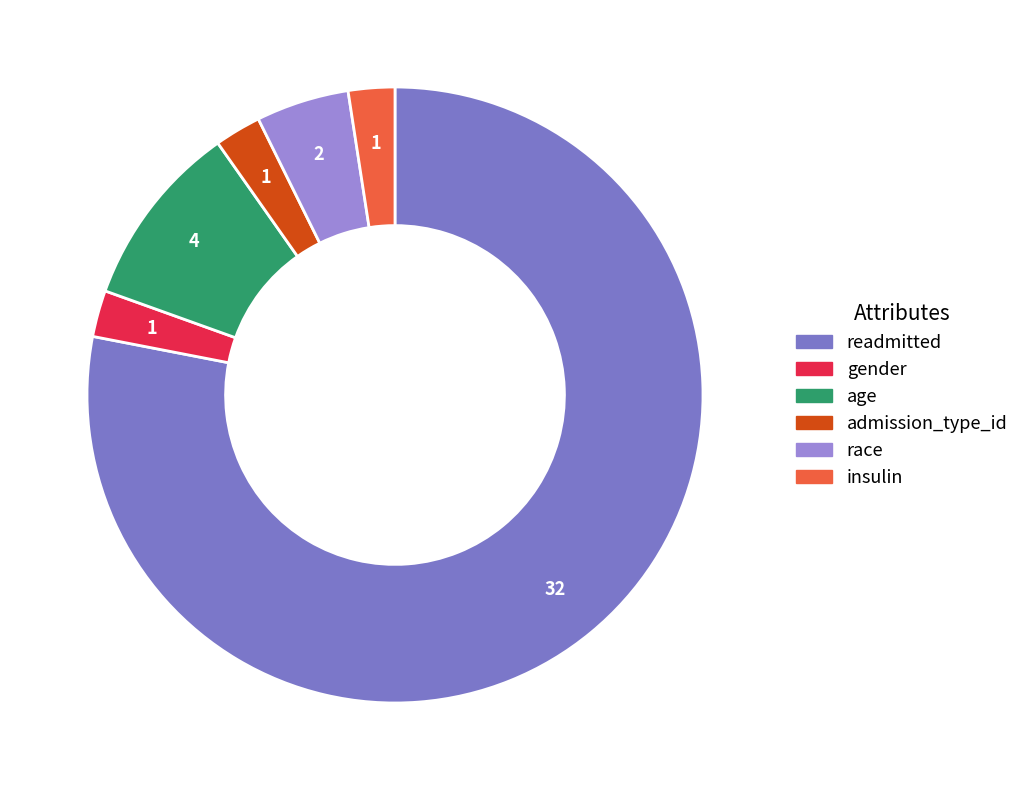

Count the number of slices in the pie.

6